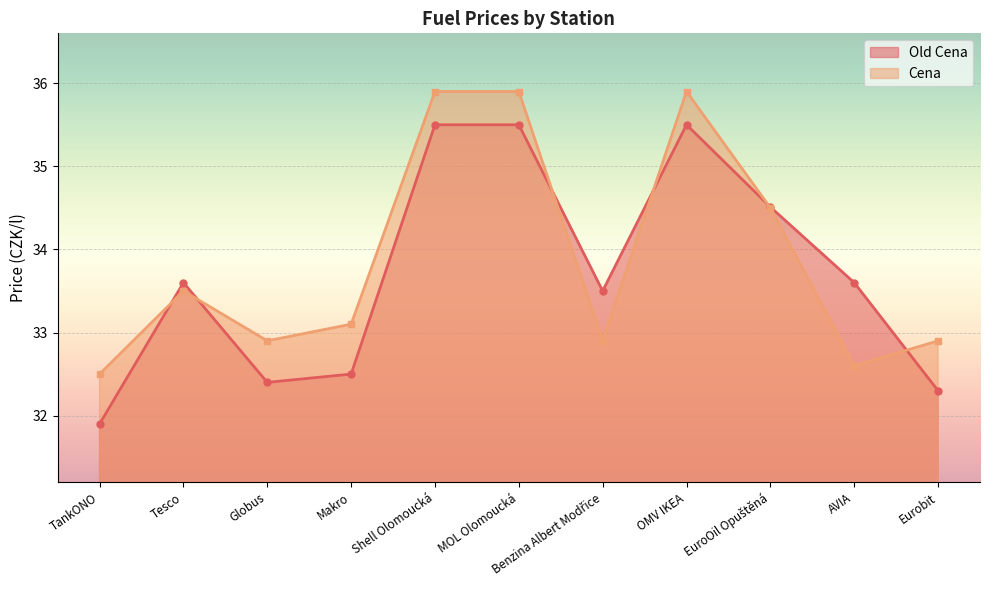

Reading left to right, list all the values displayed in this chart.

Old Cena: 31.9	33.6	32.4	32.5	35.5	35.5	33.5	35.5	34.5	33.6	32.3
Cena: 32.5	33.5	32.9	33.1	35.9	35.9	32.9	35.9	34.5	32.6	32.9